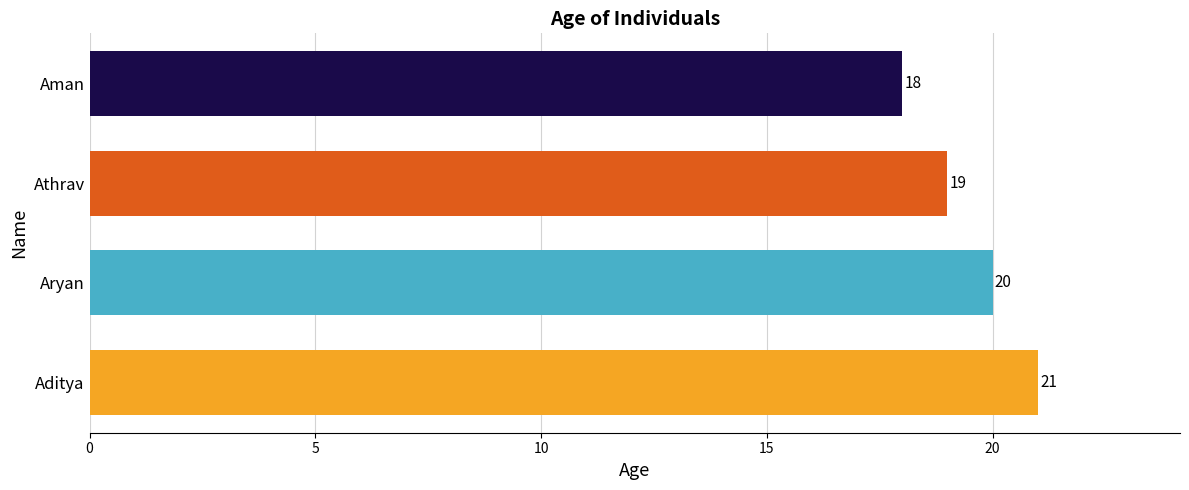

How many values are between 19 and 21?

3